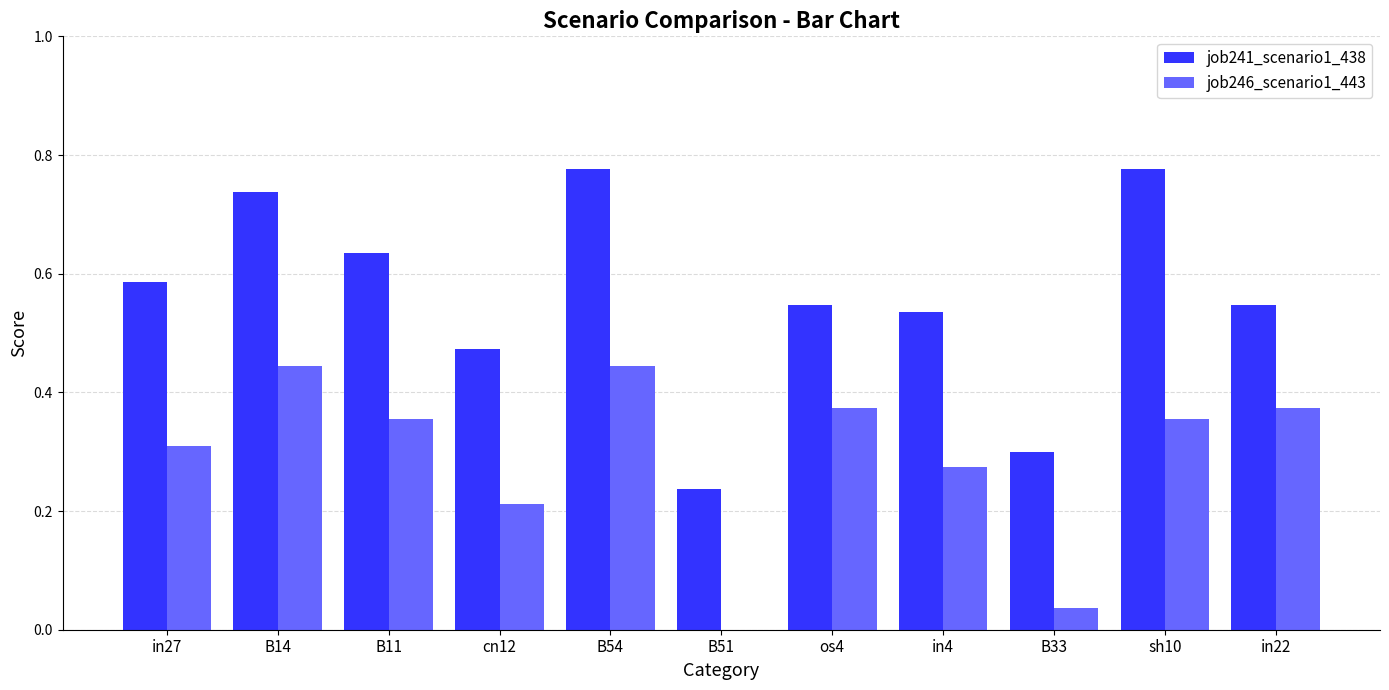

True or false: job241_scenario1_438 has a value of 1.0 at B14.

False